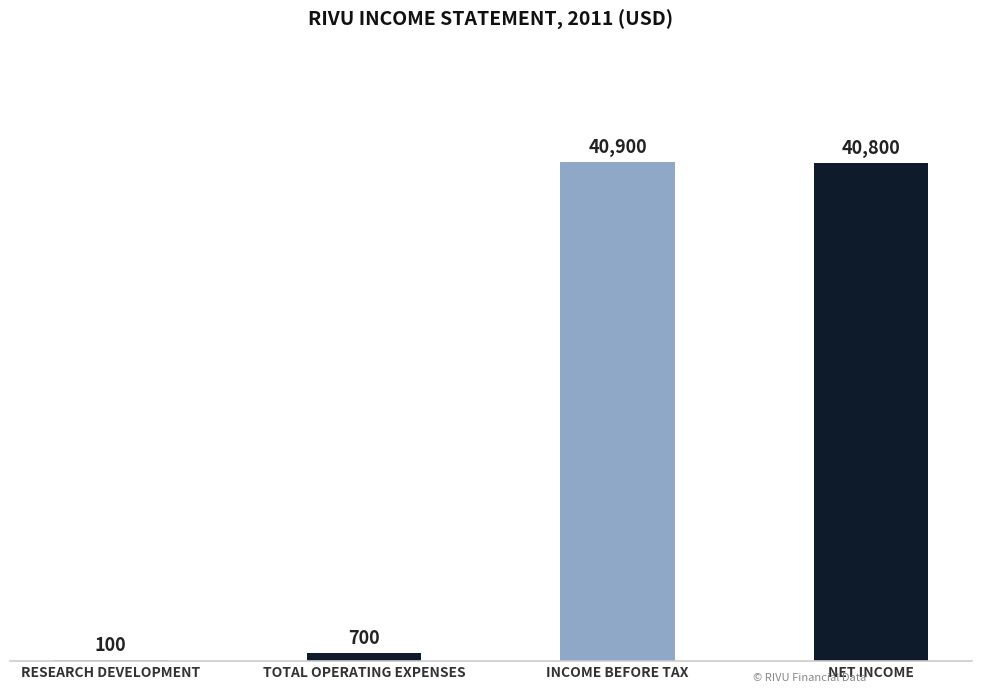

What is the maximum value shown in the chart?

40900